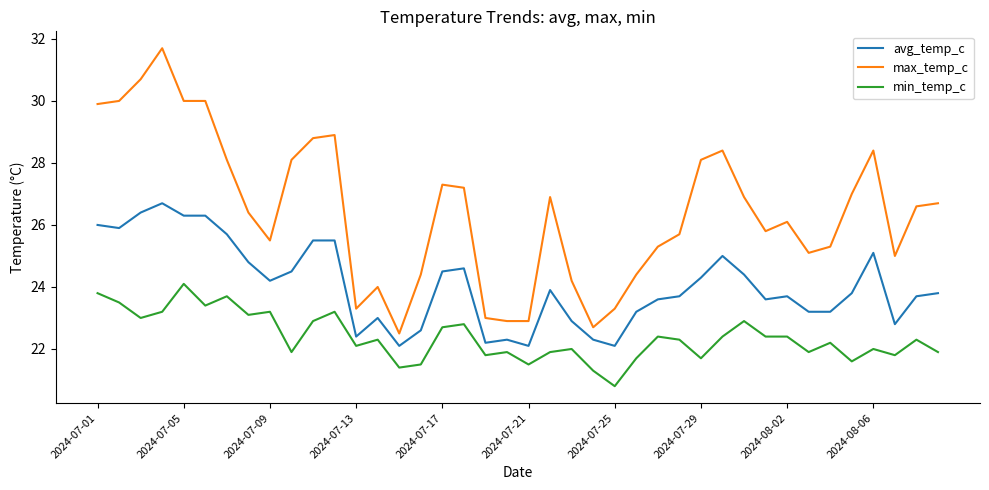

What is the maximum value for max_temp_c?

31.7